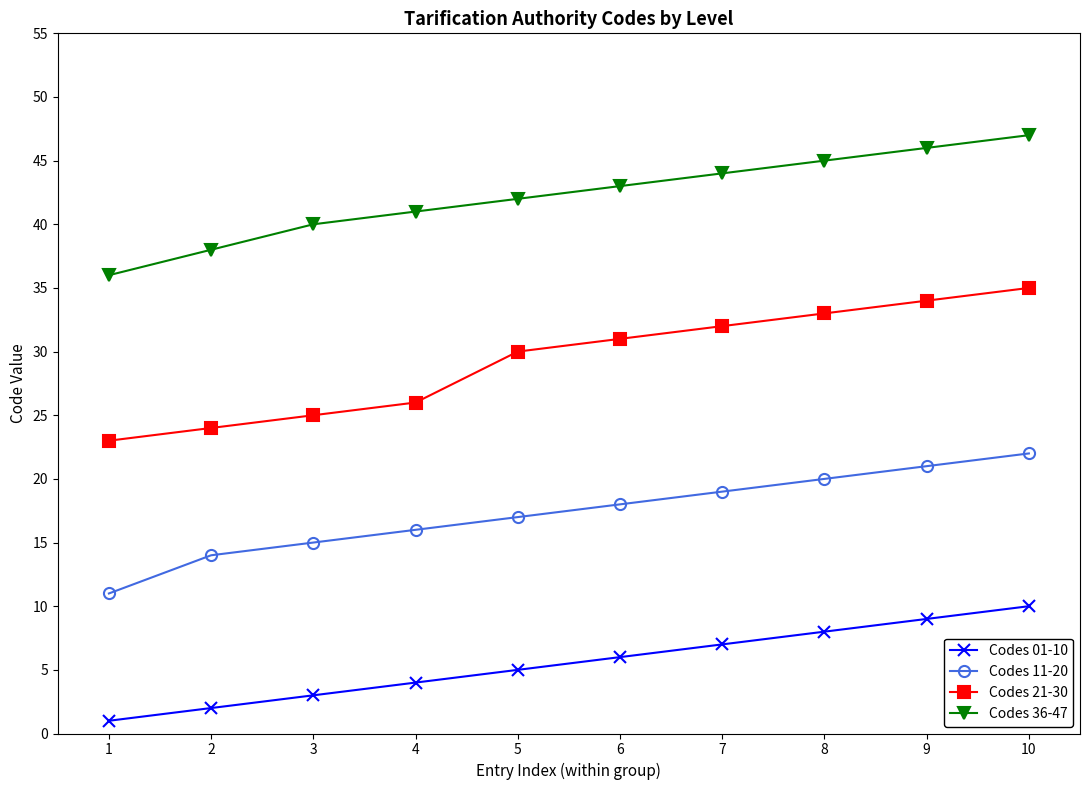

How many categories are shown in the chart?

10